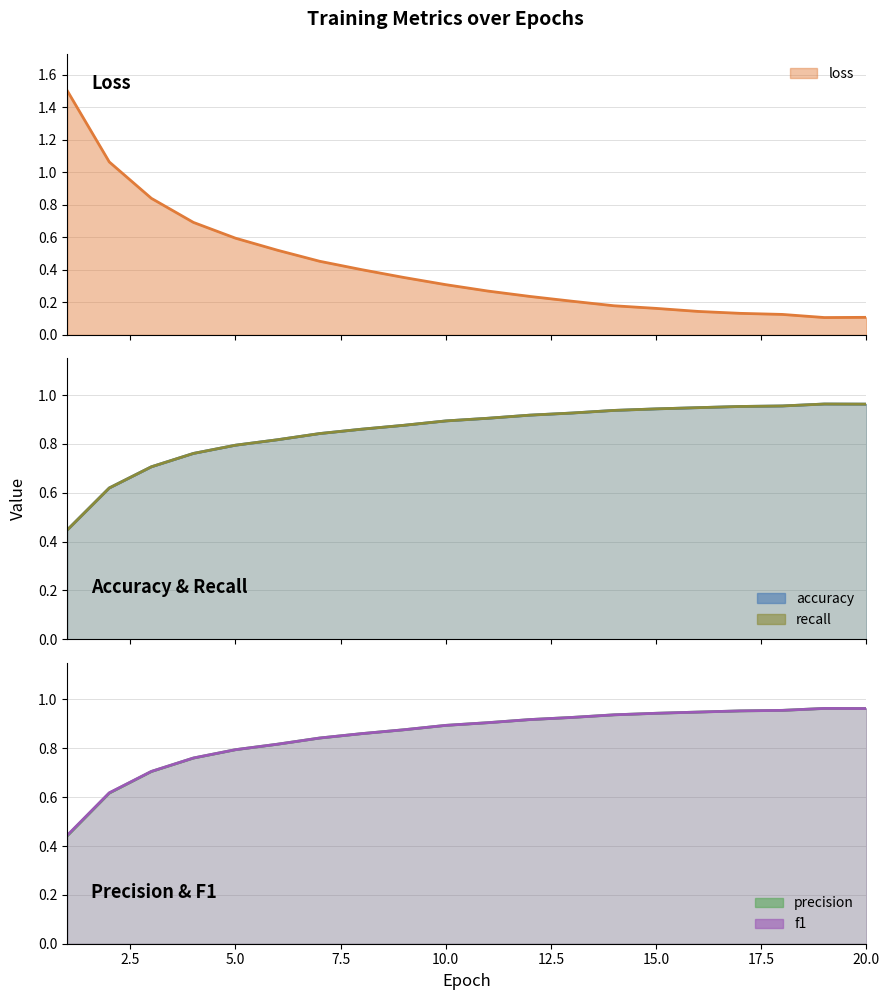

What are all the series names shown in the legend?

loss, accuracy, recall, precision, f1